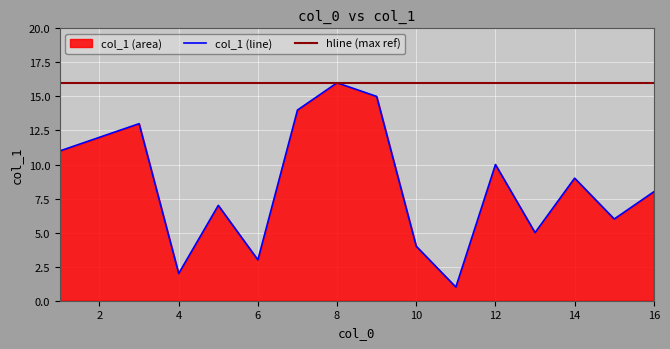

Is it true that the value at 3 is 13?

True